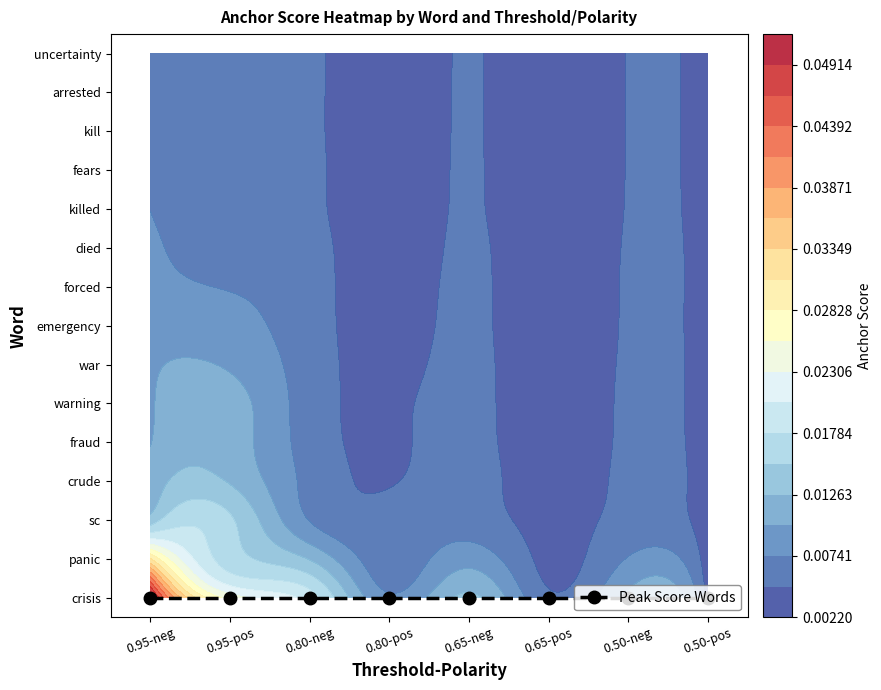

At how many categories does at least one series exceed 0?

8